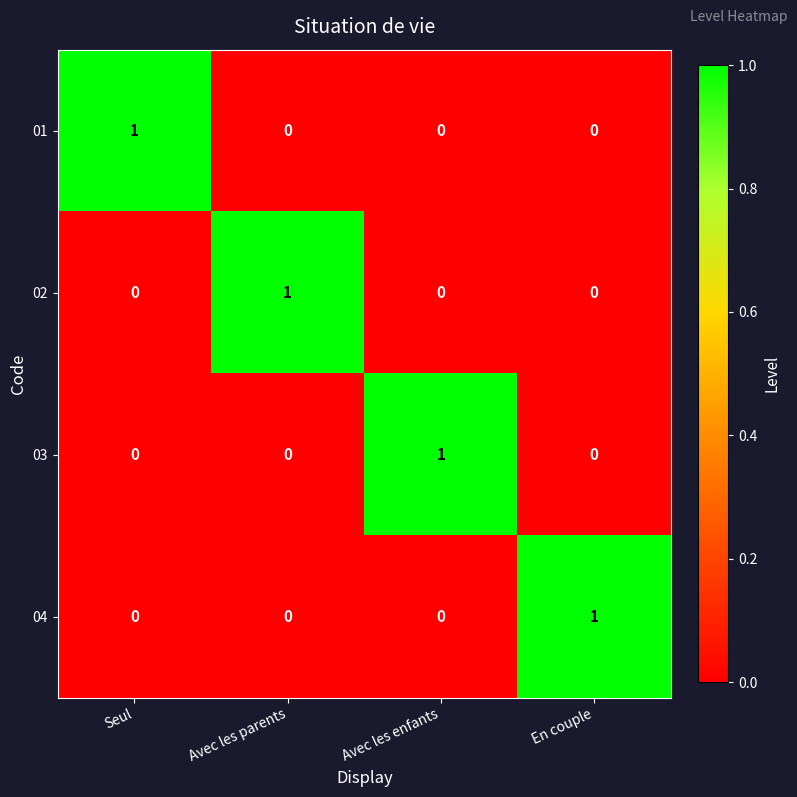

Is it true that 02 equals 1 at Seul?

False